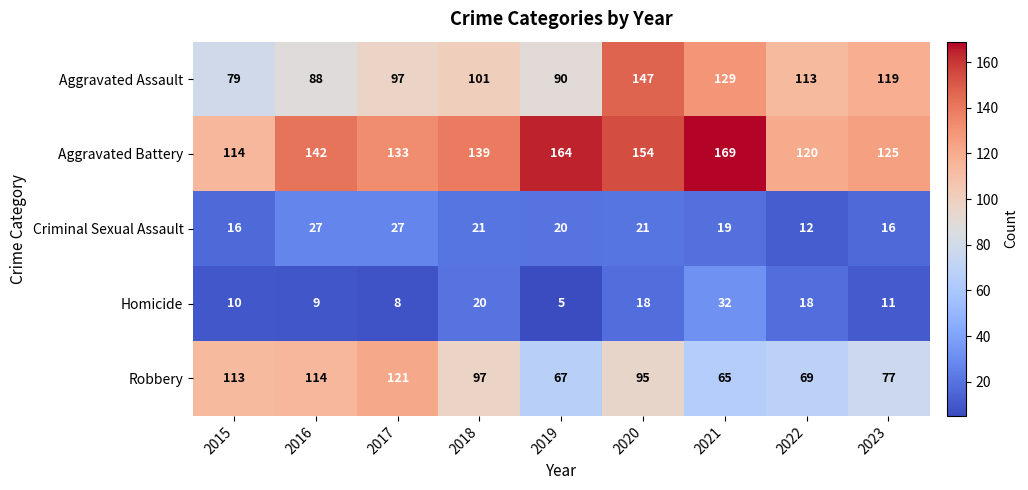

How many categories are shown in the chart?

9